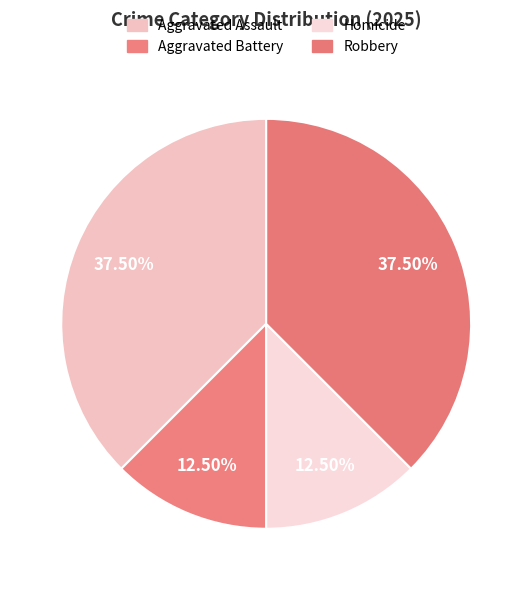

Between Robbery and Homicide, which is larger?

Robbery